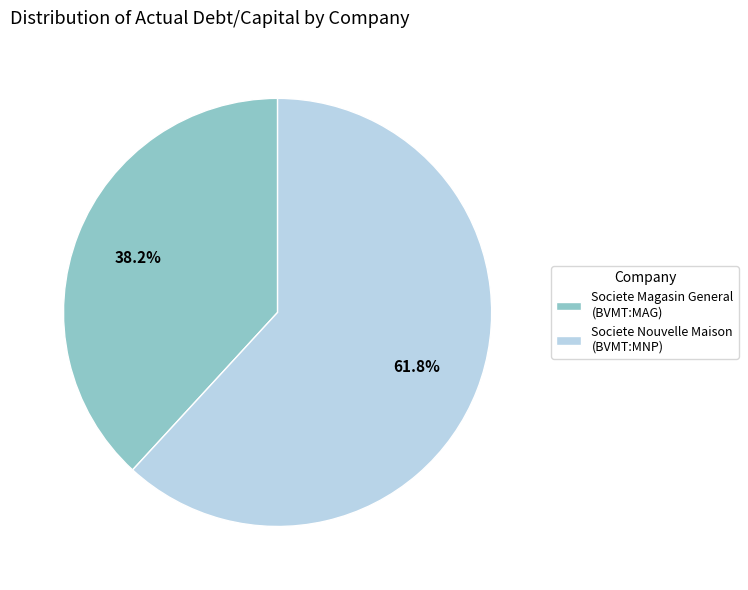

What is the majority slice?

Societe Nouvelle Maison (BVMT:MNP)